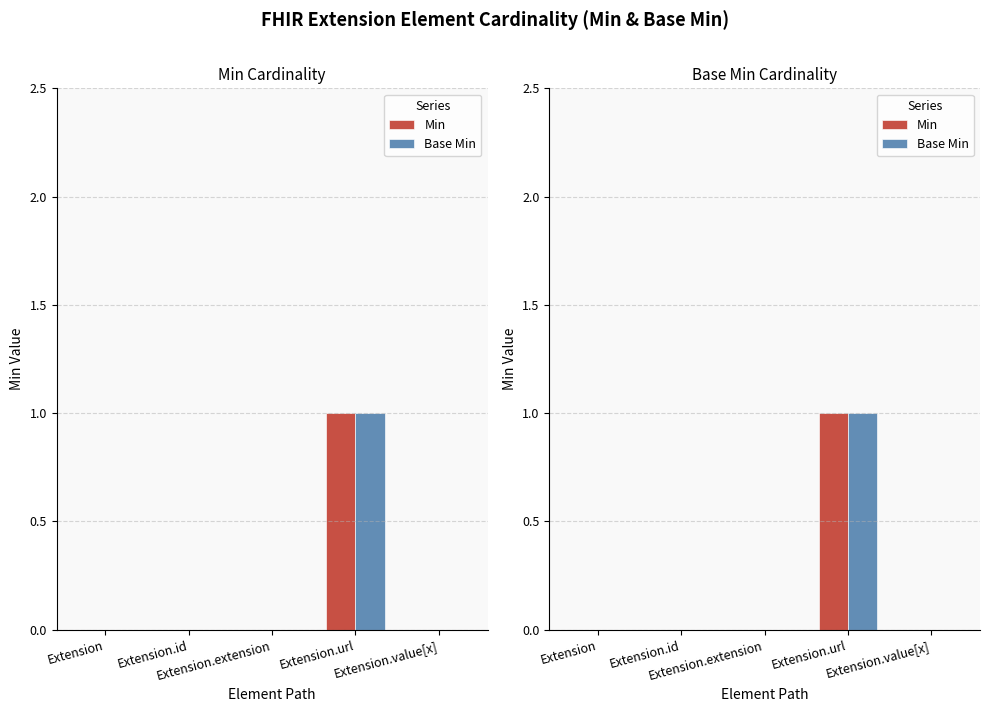

What is the sum of all Base Min values?

1